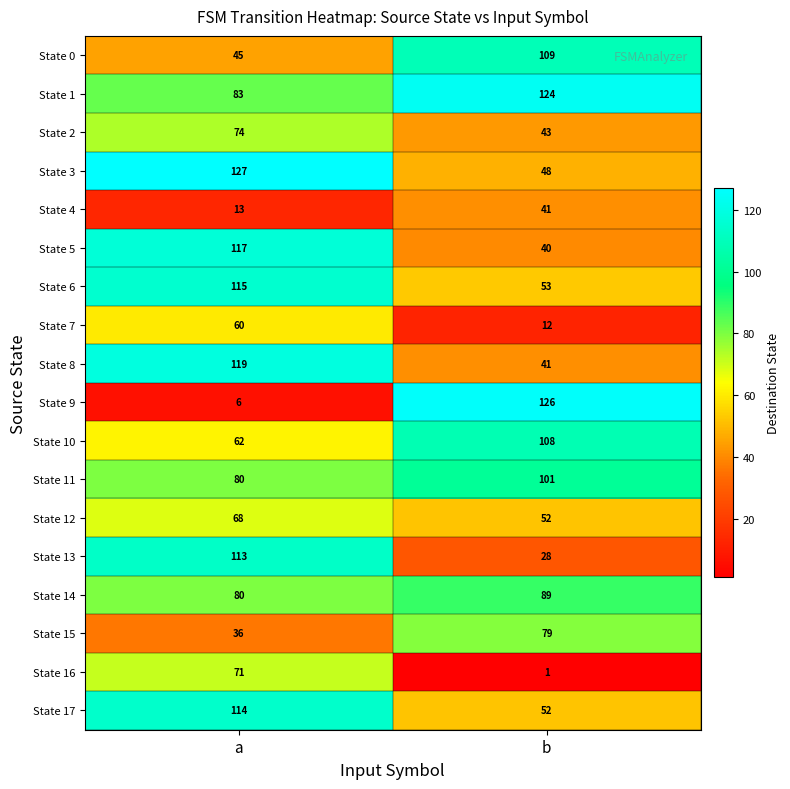

True or false: State 0 has a value of 109 at b.

True